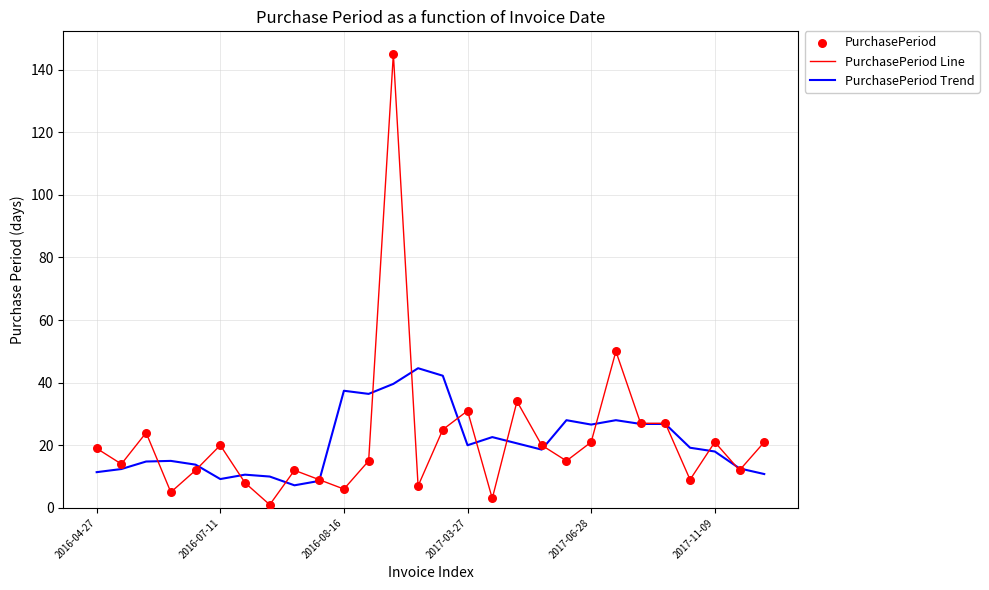

Which series has the largest range (max minus min)?

PurchasePeriod Line